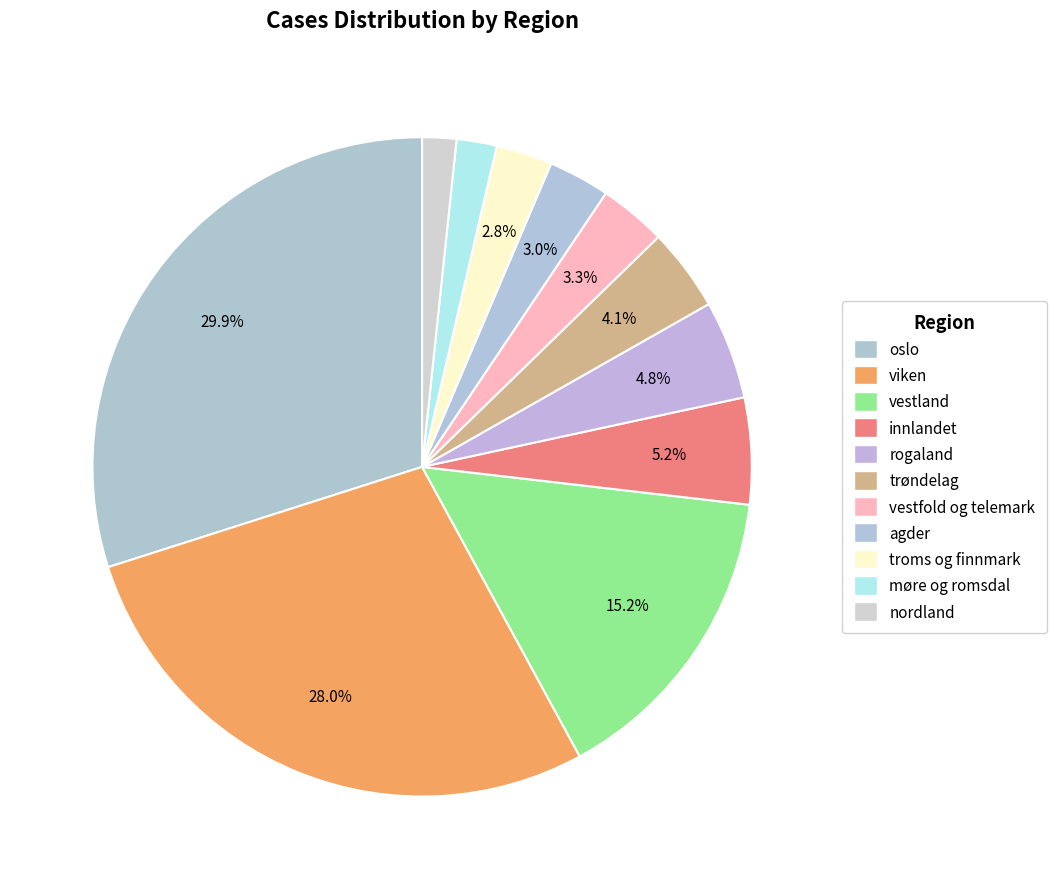

How many segments does this pie chart have?

11